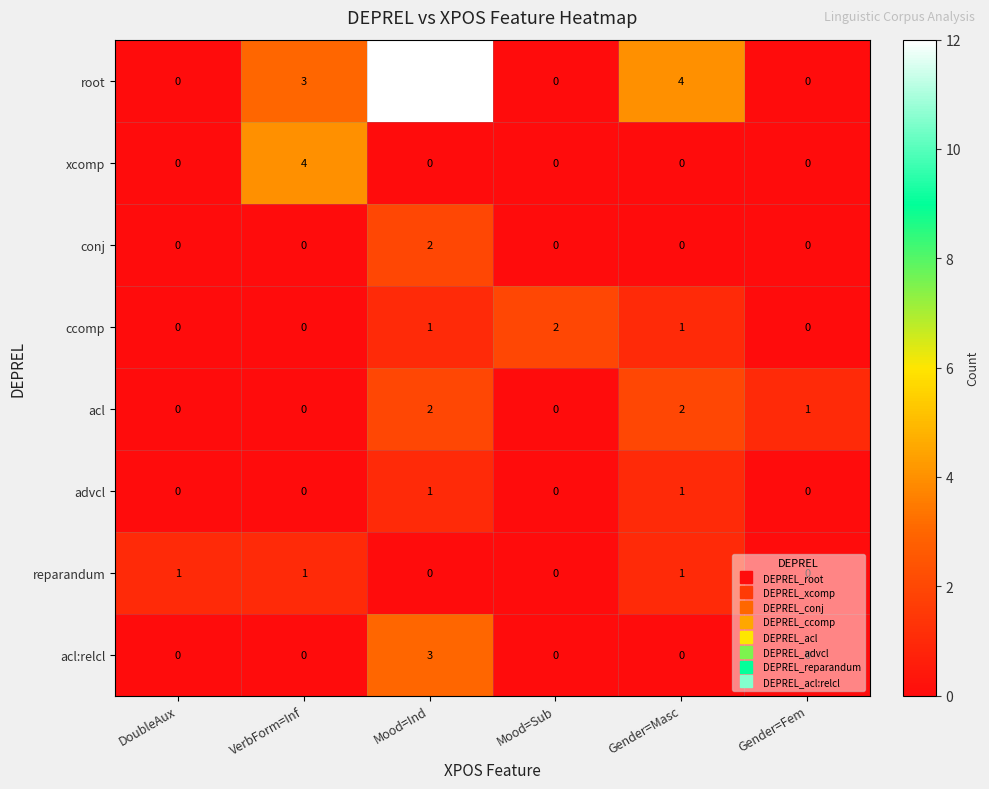

Which series changed the most between Mood=Ind and Gender=Fem?

root